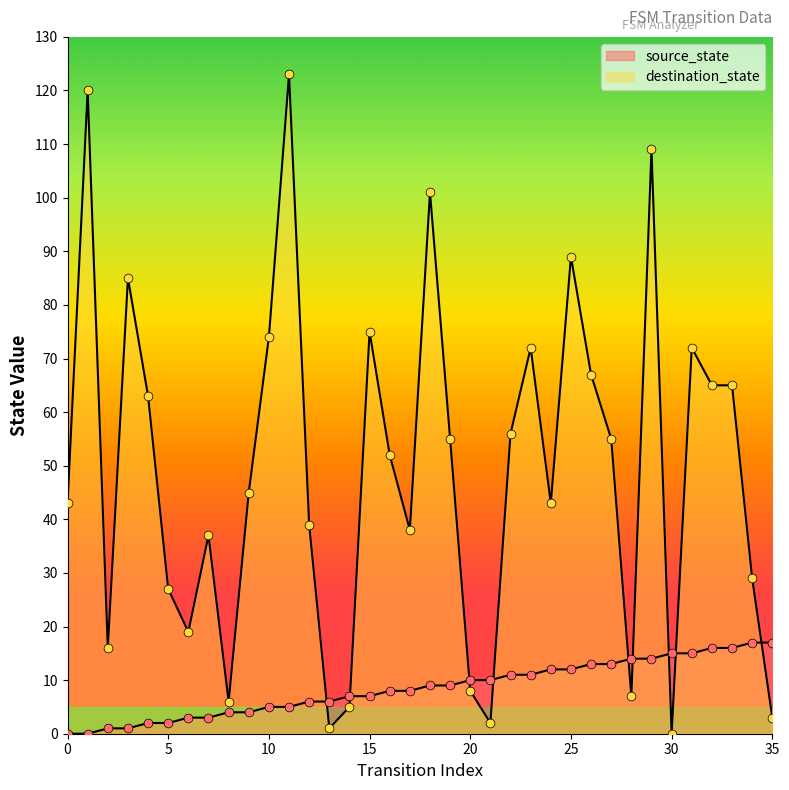

What is the total value across all series at 17?

46